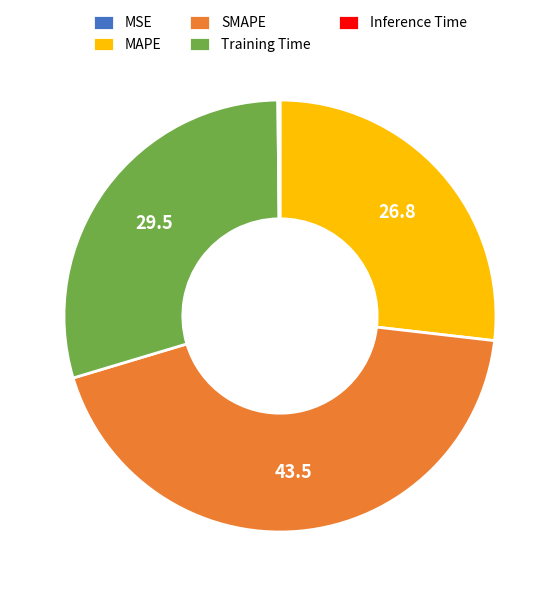

What is the ratio of the value at SMAPE to the value at MAPE?

1.6